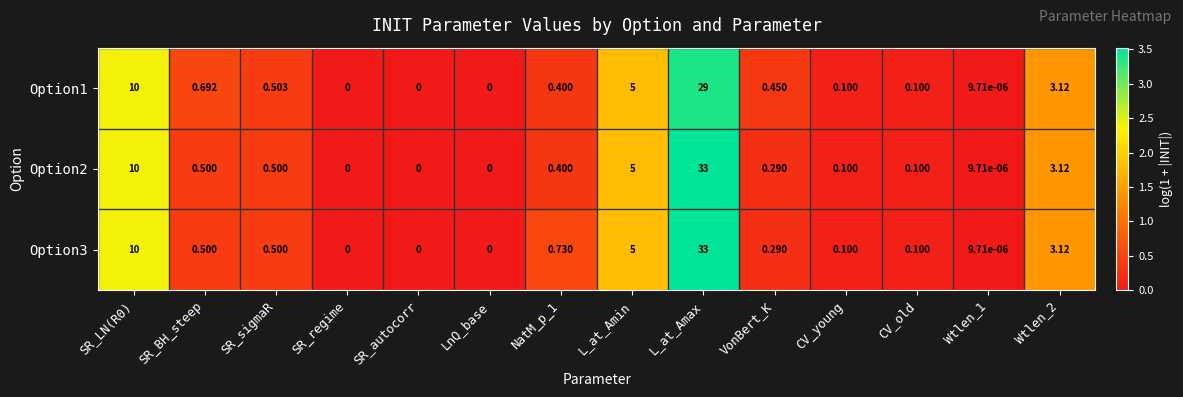

At which category is the sum across all series the highest?

L_at_Amax